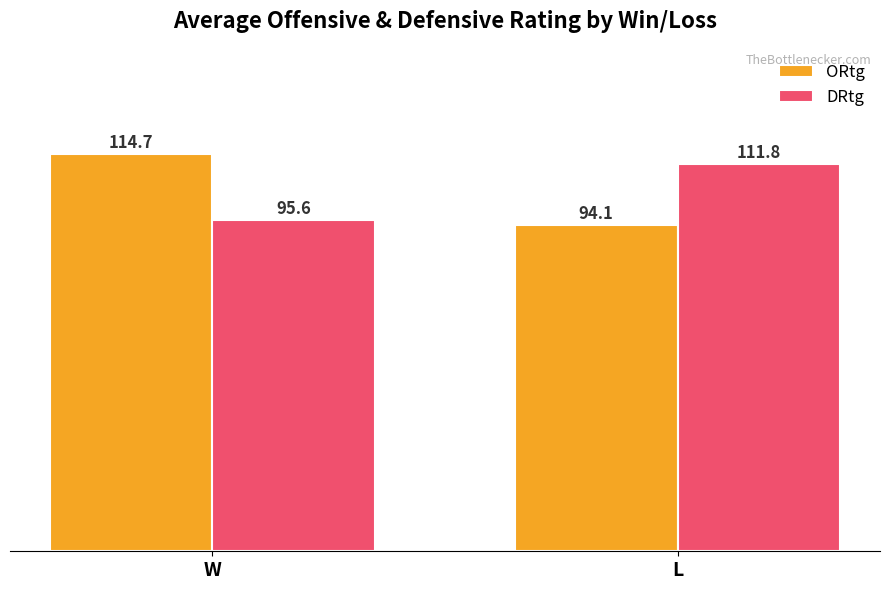

The ORtg series shows 114.7 at W. True or false?

True